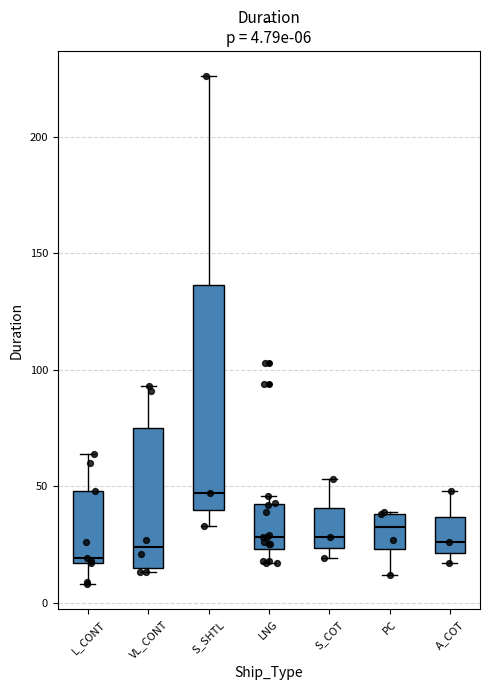

Which box is the tallest, from its lower edge to its upper edge?

S_SHTL